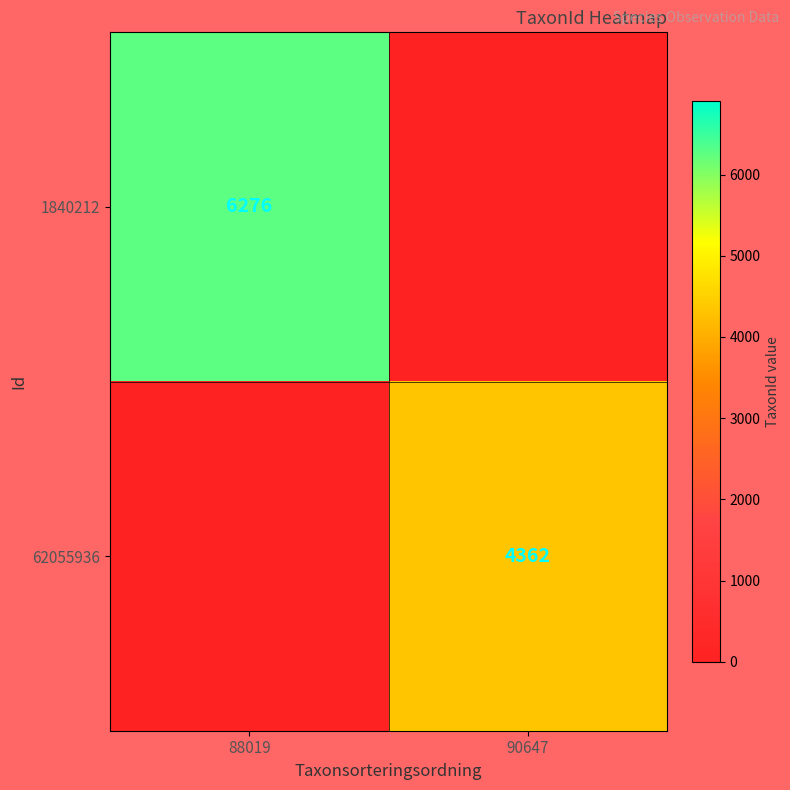

Which has a higher value, 88019 or 90647?

88019